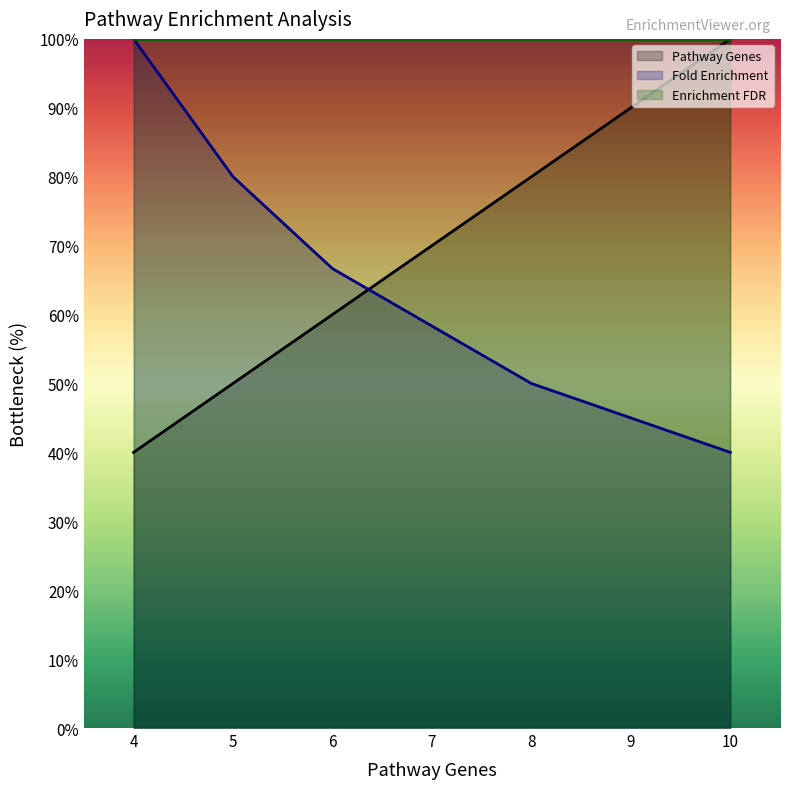

What is the greatest value displayed?

100.0